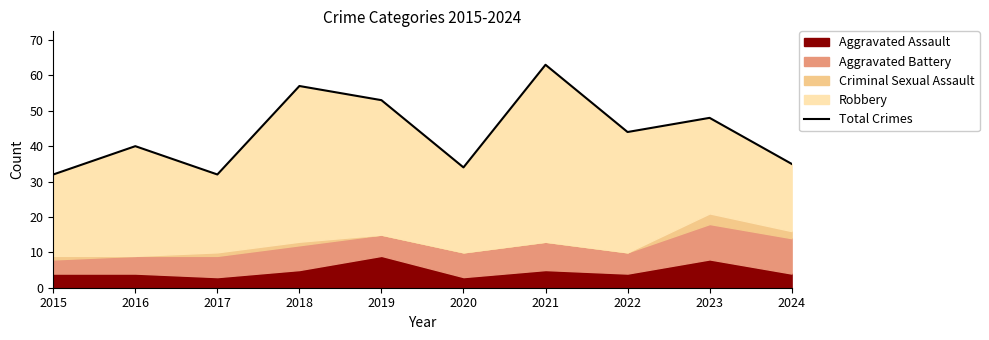

True or false: there are more than 2 points higher than both neighbors.

True